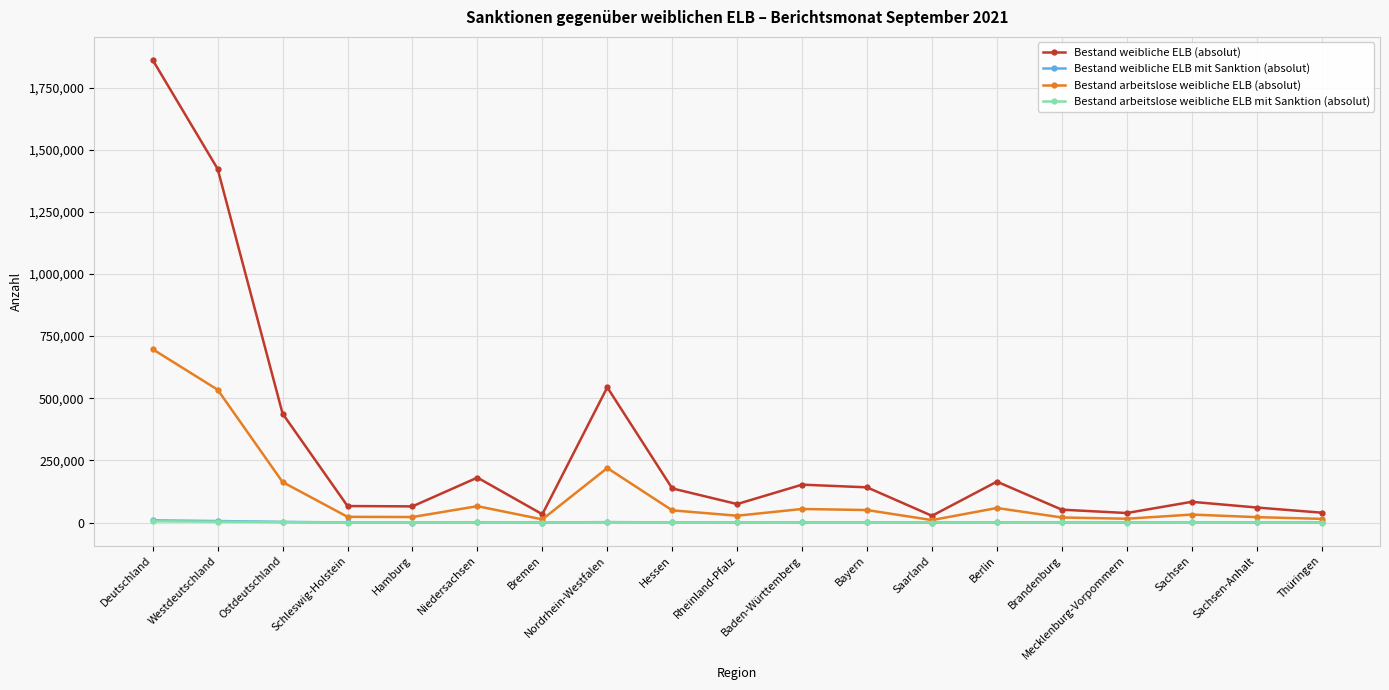

What is the average value of the Bestand arbeitslose weibliche ELB mit Sanktion (absolut) series?

797